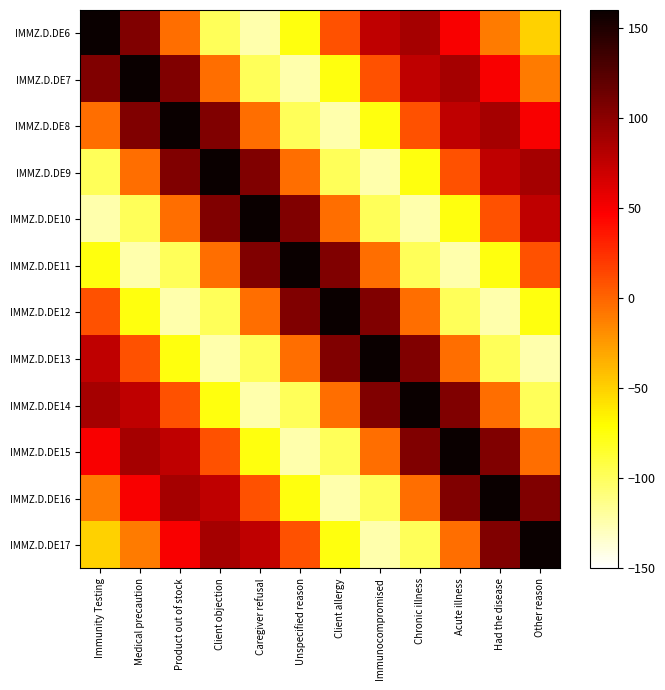

Reading left to right, list all the values displayed in this chart.

IMMZ.D.DE6: Immunity Testing=160.0	Medical precaution=105.3	Product out of stock=-4.2	Client objection=-98.3	Caregiver refusal=-124.2	Unspecified reason=-75.5	Client allergy=9.3	Immunocompromised=75.8	Chronic illness=88.3	Acute illness=48.7	Had the disease=-10.3	Other reason=-50.5
IMMZ.D.DE7: Immunity Testing=105.3	Medical precaution=160.0	Product out of stock=105.3	Client objection=-4.2	Caregiver refusal=-98.3	Unspecified reason=-124.2	Client allergy=-75.5	Immunocompromised=9.3	Chronic illness=75.8	Acute illness=88.3	Had the disease=48.7	Other reason=-10.3
IMMZ.D.DE8: Immunity Testing=-4.2	Medical precaution=105.3	Product out of stock=160.0	Client objection=105.3	Caregiver refusal=-4.2	Unspecified reason=-98.3	Client allergy=-124.2	Immunocompromised=-75.5	Chronic illness=9.3	Acute illness=75.8	Had the disease=88.3	Other reason=48.7
IMMZ.D.DE9: Immunity Testing=-98.3	Medical precaution=-4.2	Product out of stock=105.3	Client objection=160.0	Caregiver refusal=105.3	Unspecified reason=-4.2	Client allergy=-98.3	Immunocompromised=-124.2	Chronic illness=-75.5	Acute illness=9.3	Had the disease=75.8	Other reason=88.3
IMMZ.D.DE10: Immunity Testing=-124.2	Medical precaution=-98.3	Product out of stock=-4.2	Client objection=105.3	Caregiver refusal=160.0	Unspecified reason=105.3	Client allergy=-4.2	Immunocompromised=-98.3	Chronic illness=-124.2	Acute illness=-75.5	Had the disease=9.3	Other reason=75.8
IMMZ.D.DE11: Immunity Testing=-75.5	Medical precaution=-124.2	Product out of stock=-98.3	Client objection=-4.2	Caregiver refusal=105.3	Unspecified reason=160.0	Client allergy=105.3	Immunocompromised=-4.2	Chronic illness=-98.3	Acute illness=-124.2	Had the disease=-75.5	Other reason=9.3
IMMZ.D.DE12: Immunity Testing=9.3	Medical precaution=-75.5	Product out of stock=-124.2	Client objection=-98.3	Caregiver refusal=-4.2	Unspecified reason=105.3	Client allergy=160.0	Immunocompromised=105.3	Chronic illness=-4.2	Acute illness=-98.3	Had the disease=-124.2	Other reason=-75.5
IMMZ.D.DE13: Immunity Testing=75.8	Medical precaution=9.3	Product out of stock=-75.5	Client objection=-124.2	Caregiver refusal=-98.3	Unspecified reason=-4.2	Client allergy=105.3	Immunocompromised=160.0	Chronic illness=105.3	Acute illness=-4.2	Had the disease=-98.3	Other reason=-124.2
IMMZ.D.DE14: Immunity Testing=88.3	Medical precaution=75.8	Product out of stock=9.3	Client objection=-75.5	Caregiver refusal=-124.2	Unspecified reason=-98.3	Client allergy=-4.2	Immunocompromised=105.3	Chronic illness=160.0	Acute illness=105.3	Had the disease=-4.2	Other reason=-98.3
IMMZ.D.DE15: Immunity Testing=48.7	Medical precaution=88.3	Product out of stock=75.8	Client objection=9.3	Caregiver refusal=-75.5	Unspecified reason=-124.2	Client allergy=-98.3	Immunocompromised=-4.2	Chronic illness=105.3	Acute illness=160.0	Had the disease=105.3	Other reason=-4.2
IMMZ.D.DE16: Immunity Testing=-10.3	Medical precaution=48.7	Product out of stock=88.3	Client objection=75.8	Caregiver refusal=9.3	Unspecified reason=-75.5	Client allergy=-124.2	Immunocompromised=-98.3	Chronic illness=-4.2	Acute illness=105.3	Had the disease=160.0	Other reason=105.3
IMMZ.D.DE17: Immunity Testing=-50.5	Medical precaution=-10.3	Product out of stock=48.7	Client objection=88.3	Caregiver refusal=75.8	Unspecified reason=9.3	Client allergy=-75.5	Immunocompromised=-124.2	Chronic illness=-98.3	Acute illness=-4.2	Had the disease=105.3	Other reason=160.0